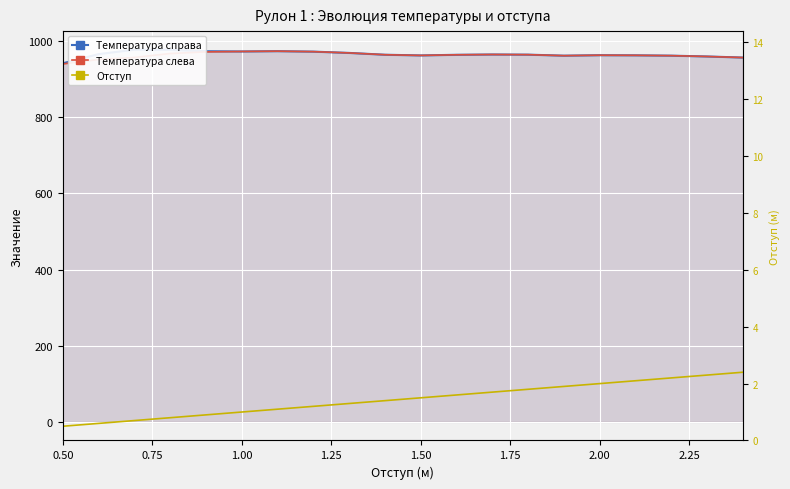

The value of Отступ at 9 is 2.4. True or false?

False